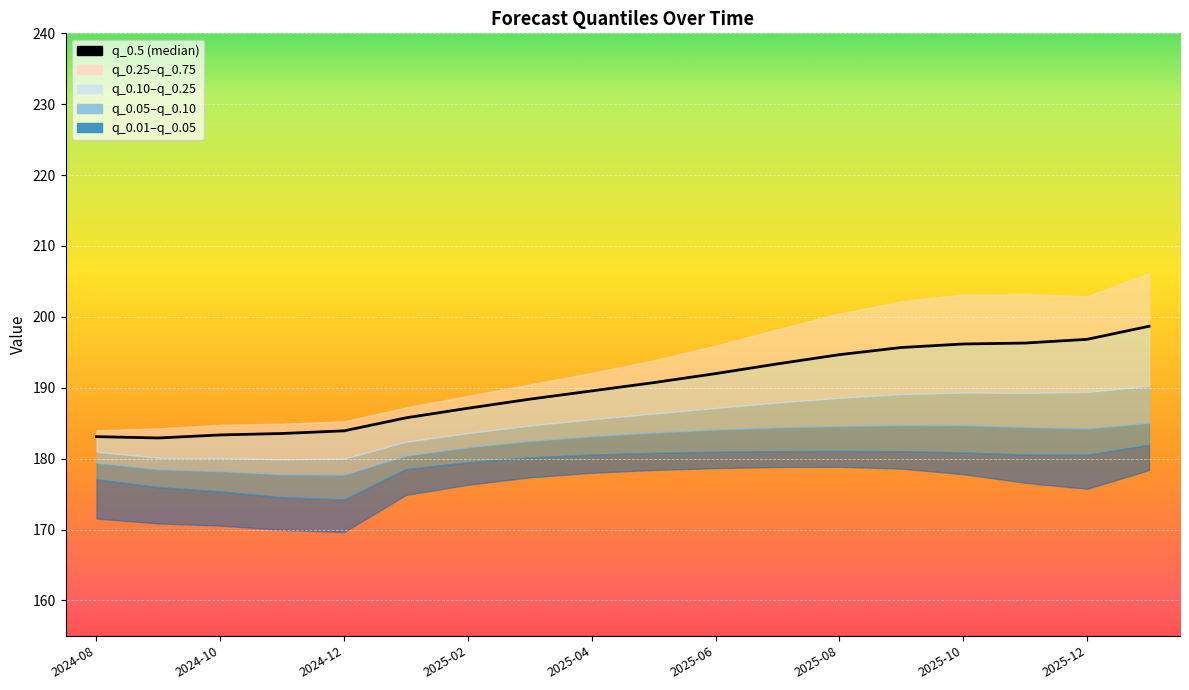

What is the value of the 17th point from the left?

196.8